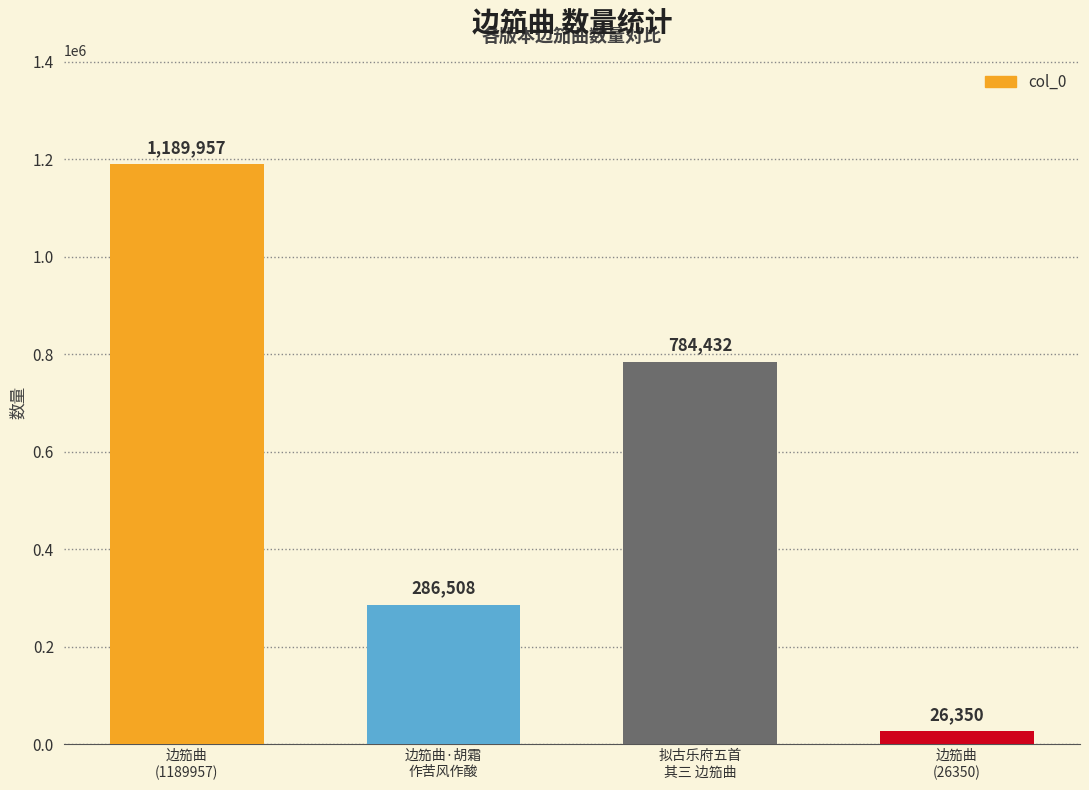

Reading left to right, transcribe all the data shown in this chart.

1189957	286508	784432	26350